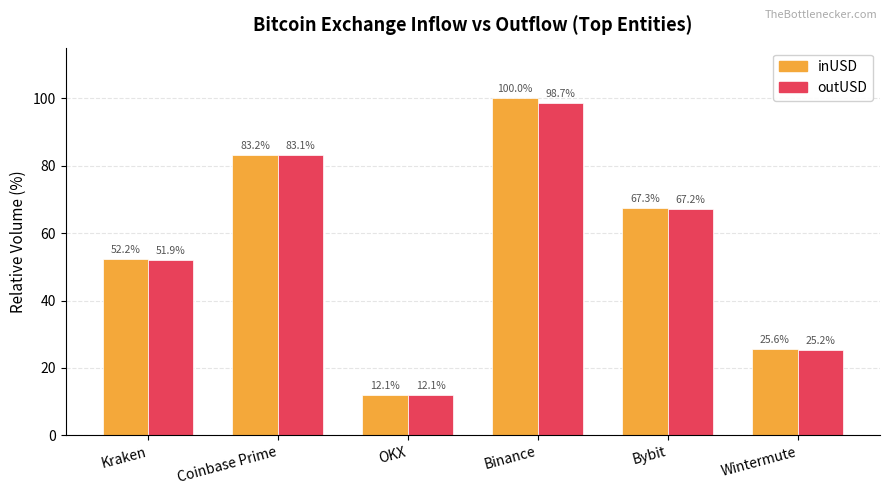

What is the label of the 4th bar from the left?

Binance